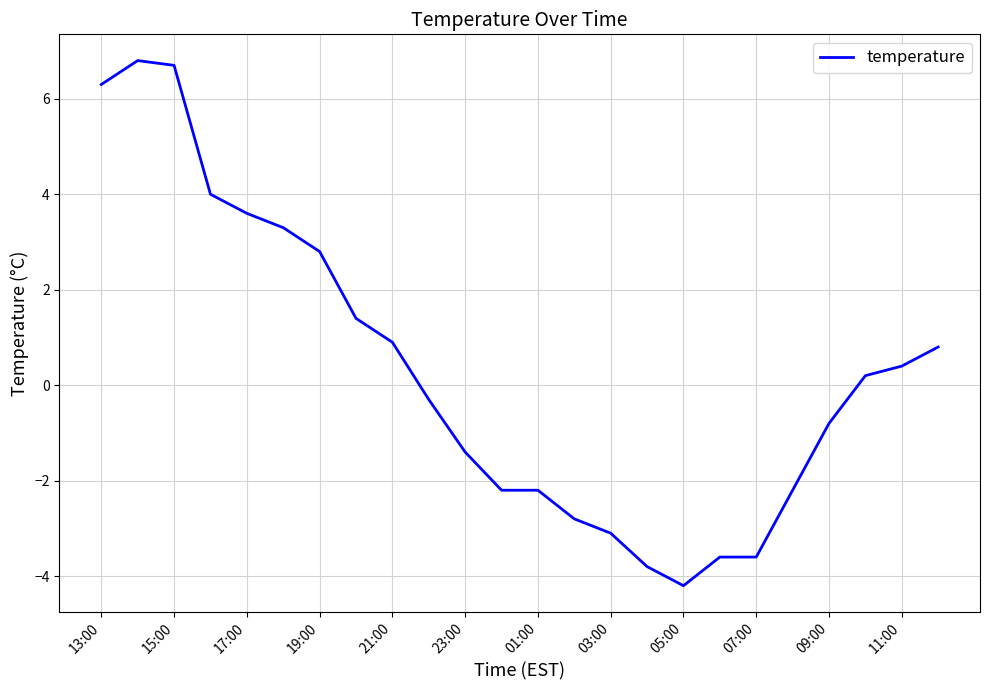

What is the maximum value shown in the chart?

6.8